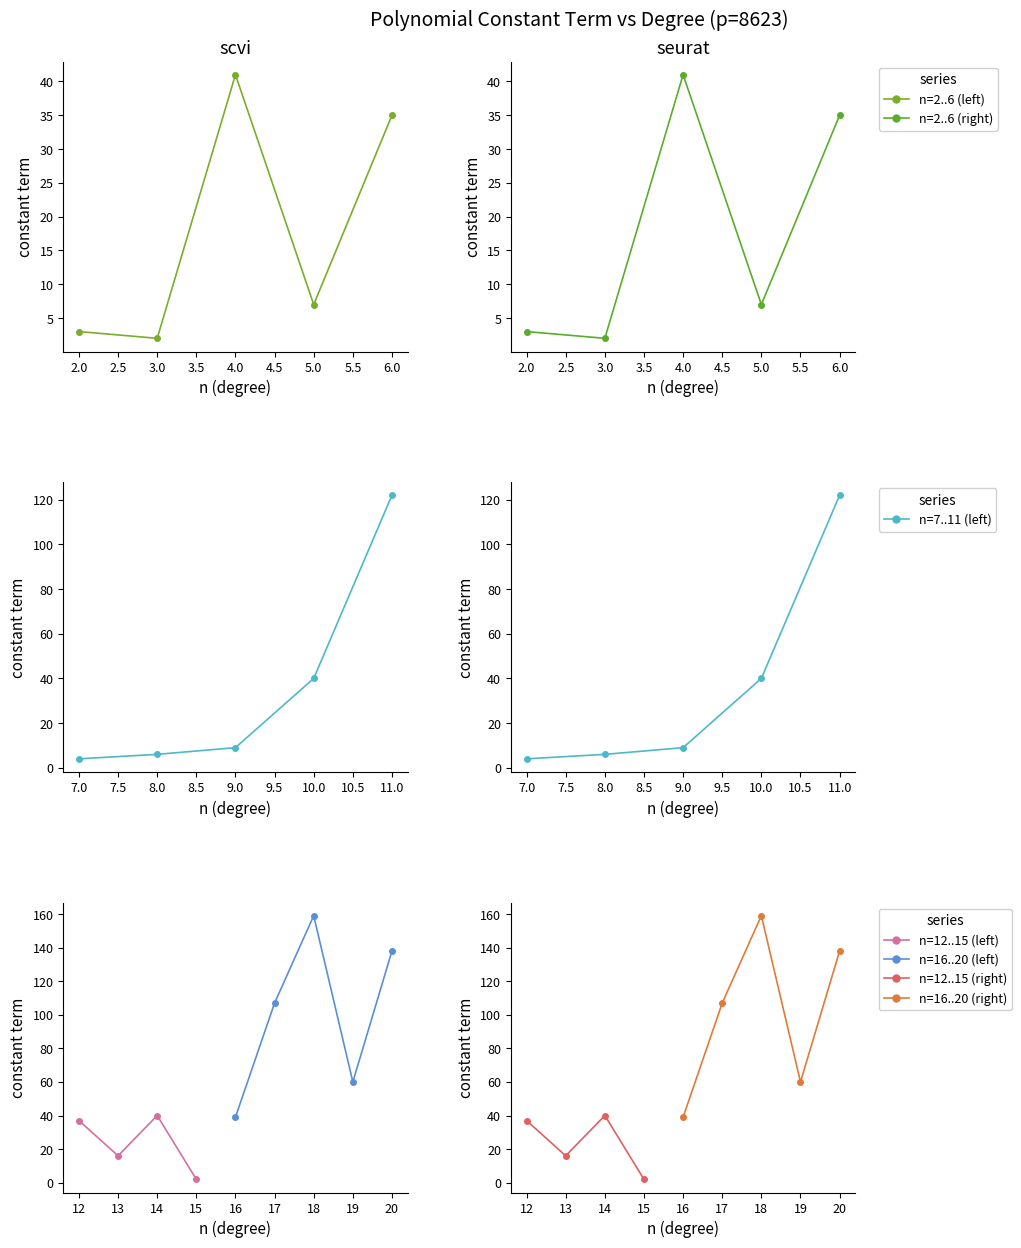

Count the number of values greater than 37.

9